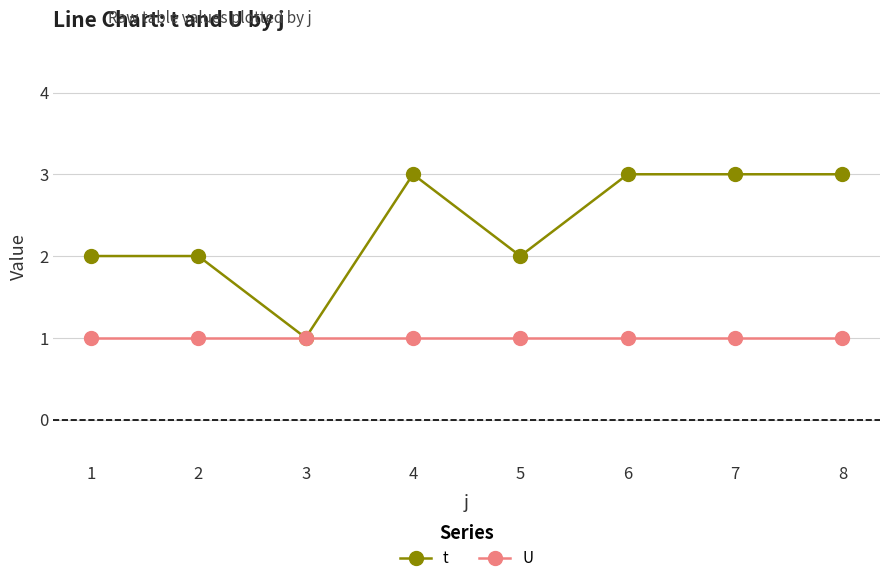

The U series shows 1 at 2. True or false?

True